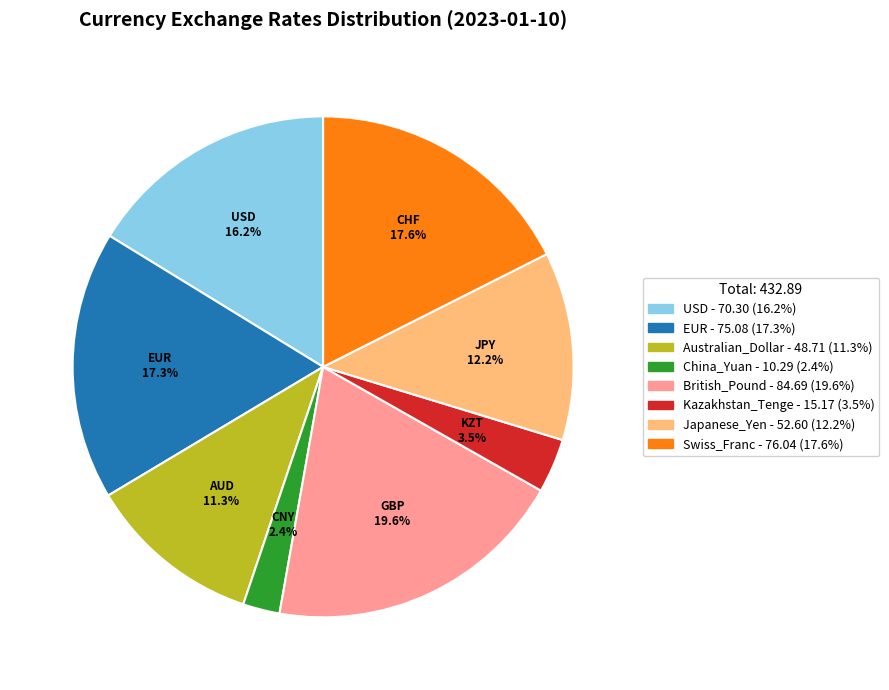

Is there a majority slice in this chart?

No